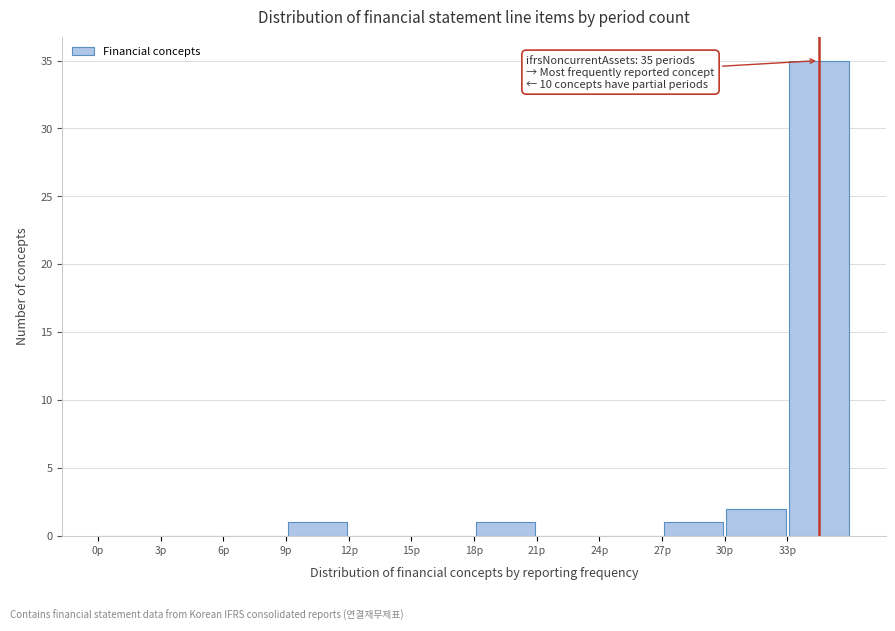

Over which range of the x-axis is the bar tallest?

33 to 36